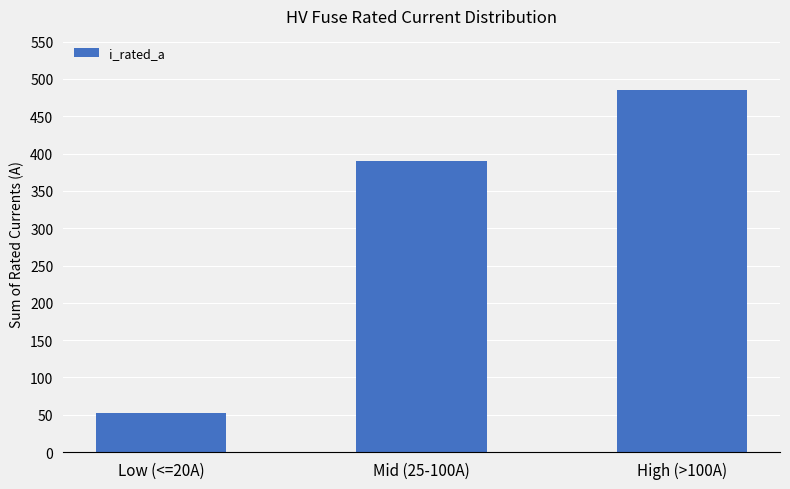

The value at Low (<=20A) is 52.3. True or false?

True